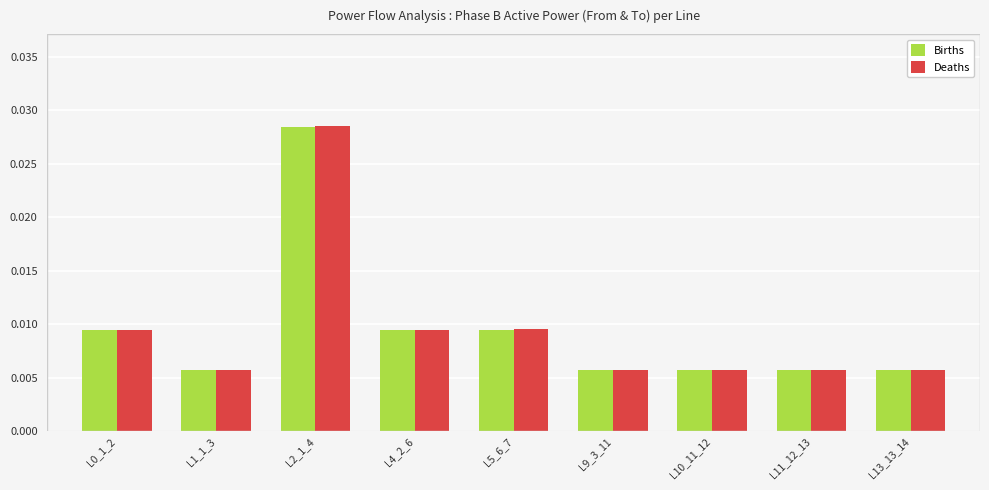

How many groups of bars are there?

9